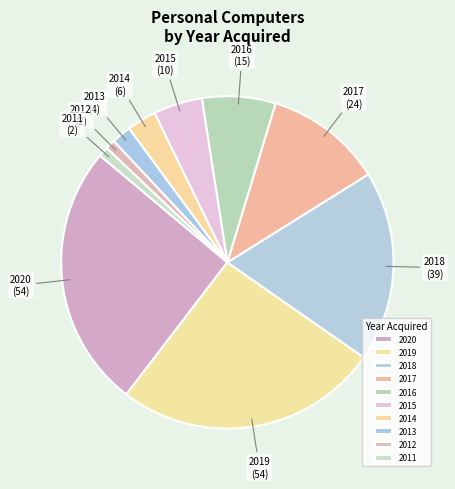

Which category has the smallest portion of the pie?

2012